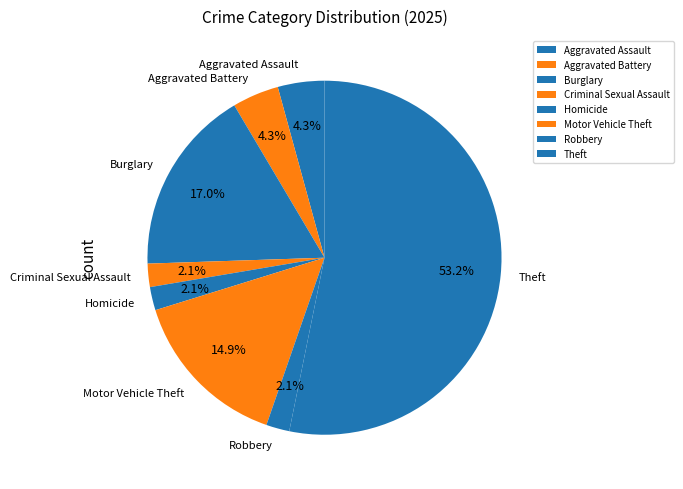

Is there a majority slice in this chart?

Yes